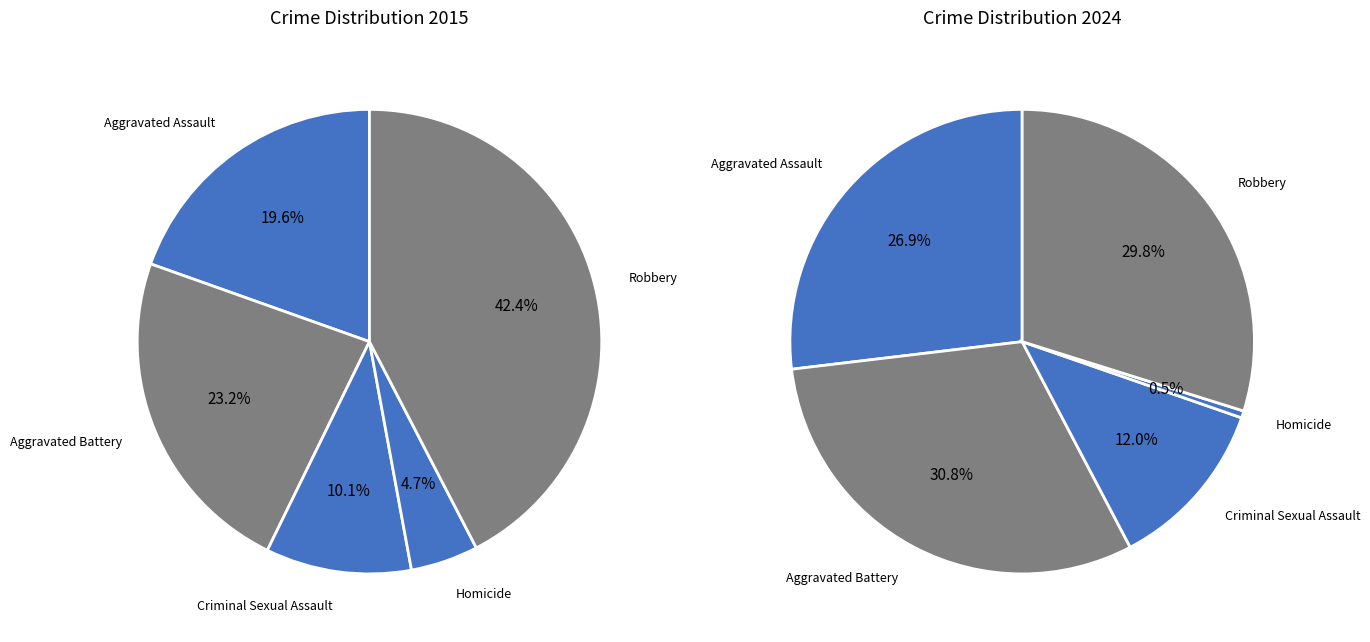

How many slices are in this pie chart?

5